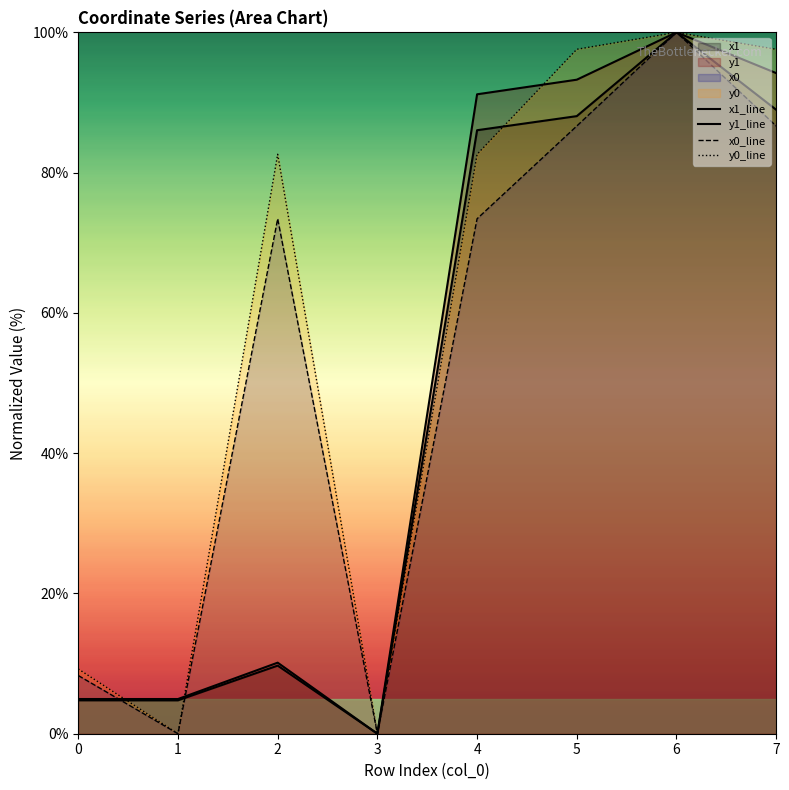

Which series changed the most between 0 and 6?

x1_line